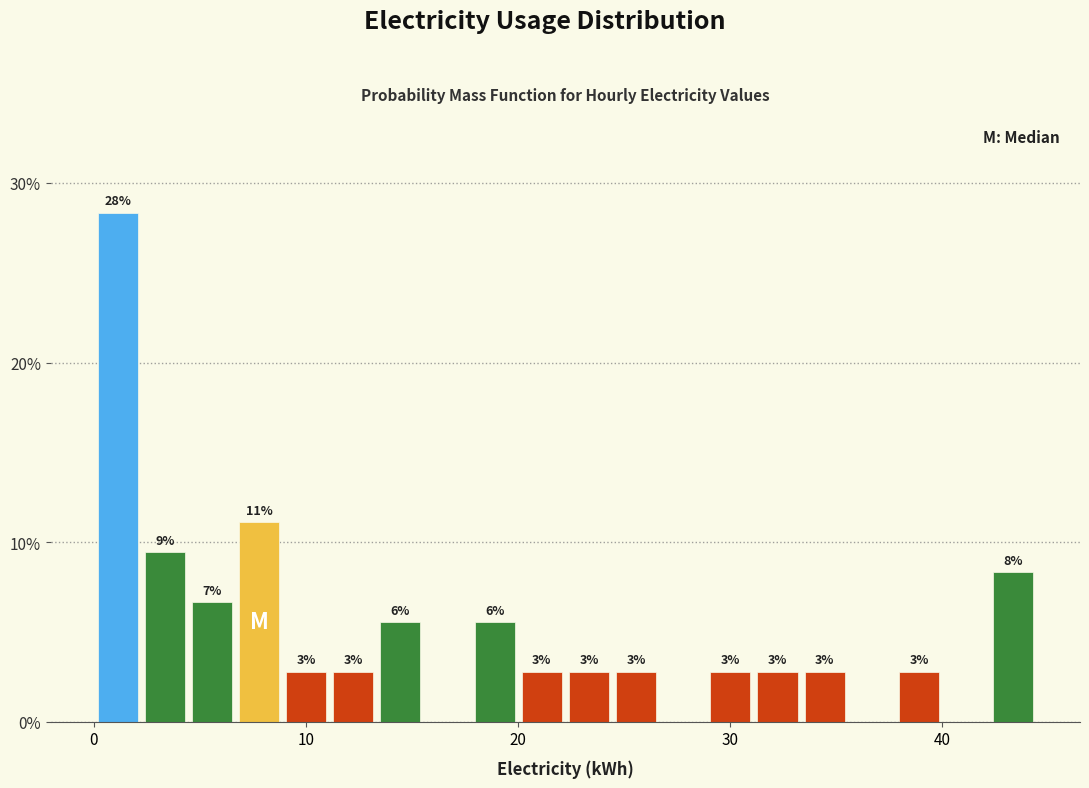

Read against the x-axis, roughly where is the centre of the tallest bar?

1